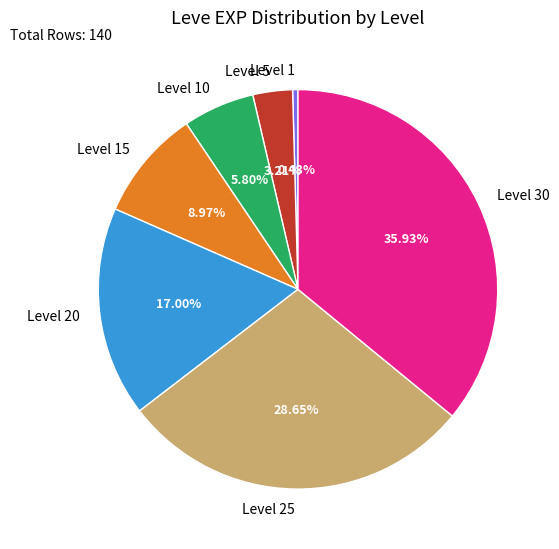

Does Level 30 account for over 50% of the chart?

No